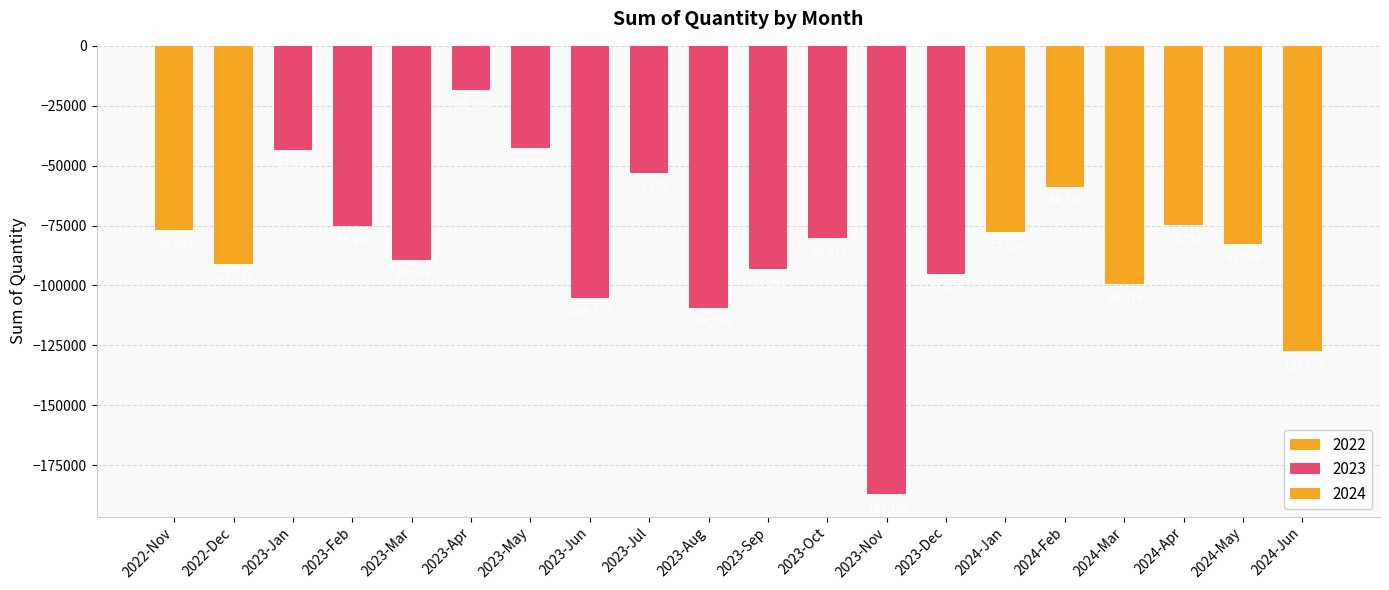

Between 2023-Feb and 2023-Nov, which is larger?

2023-Feb